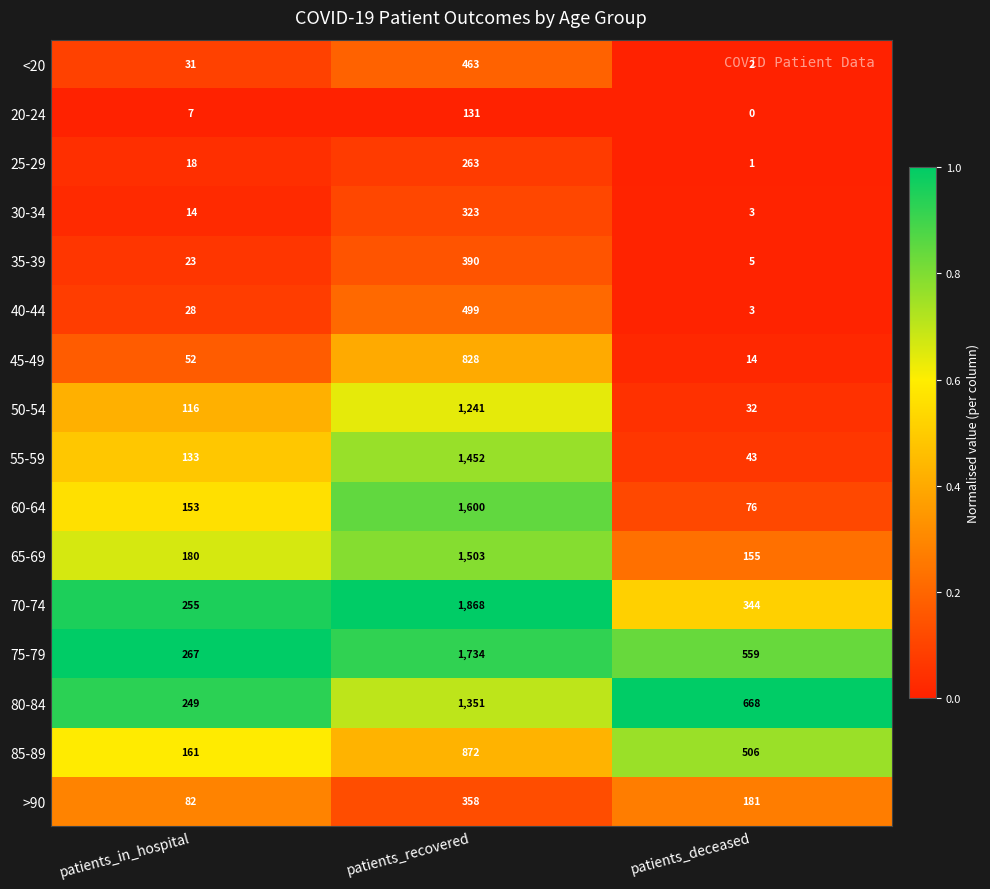

Which series has the widest spread of values?

70-74